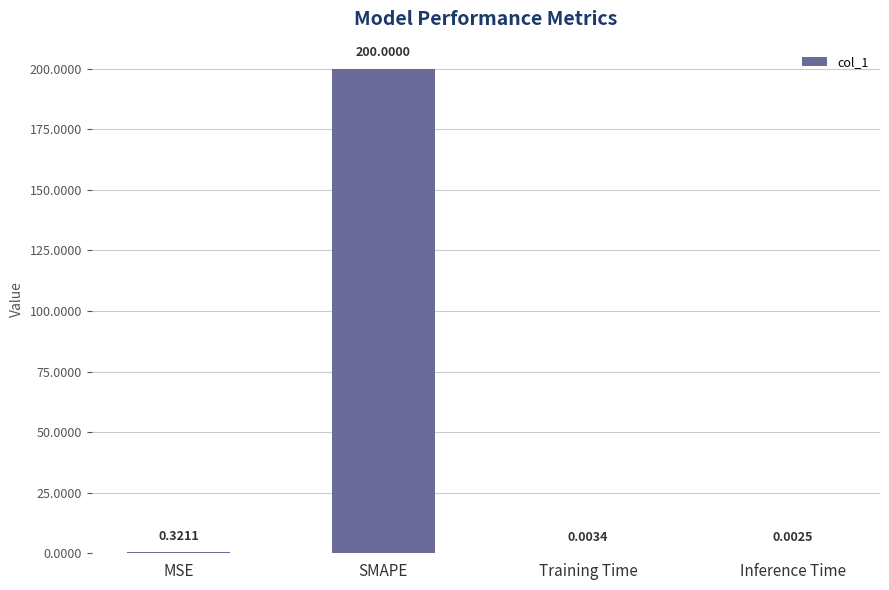

What is the maximum value shown in the chart?

200.0